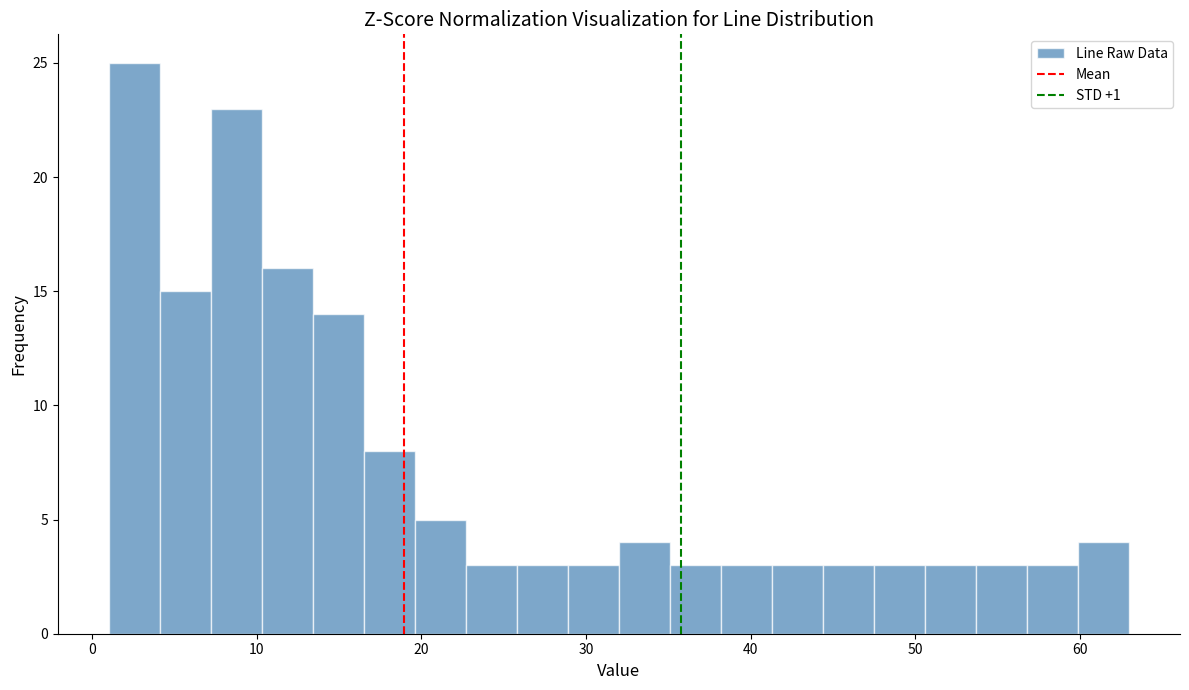

Read against the x-axis, roughly where is the centre of the tallest bar?

3